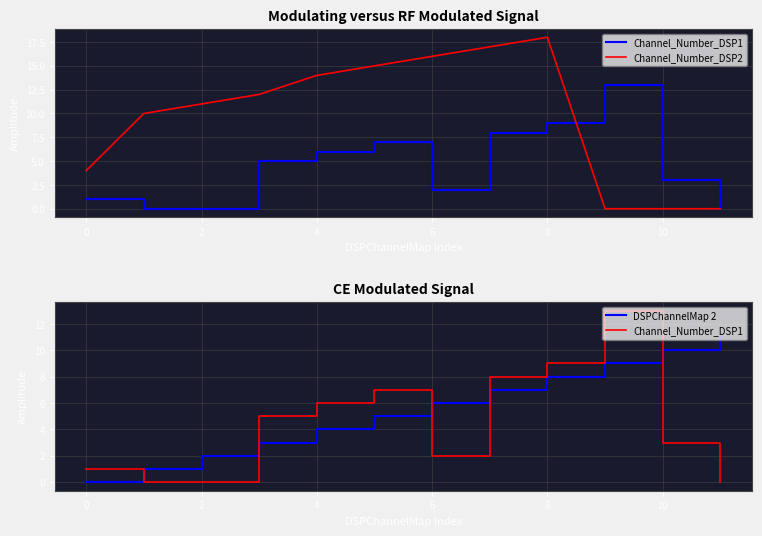

Which series has the largest total across all categories?

Channel_Number_DSP2